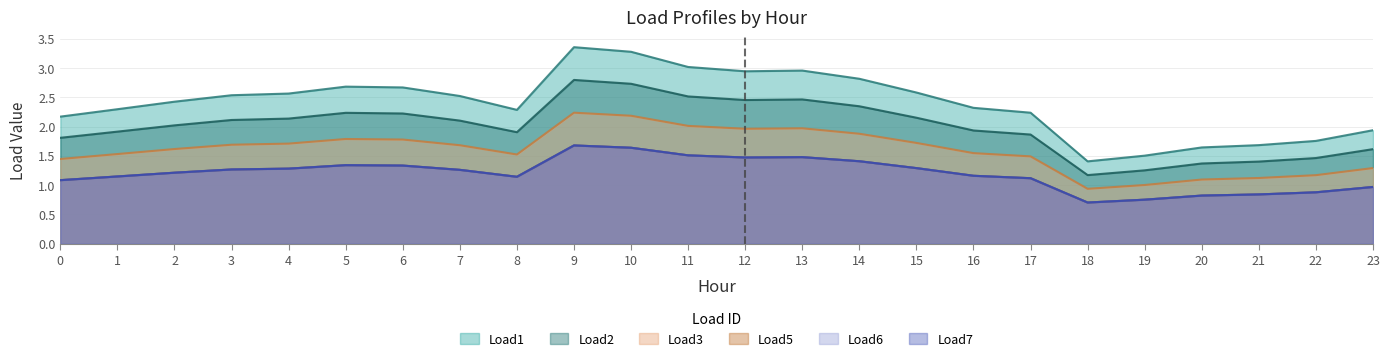

True or false: Load6 has a value of 1.5 at 21.

False